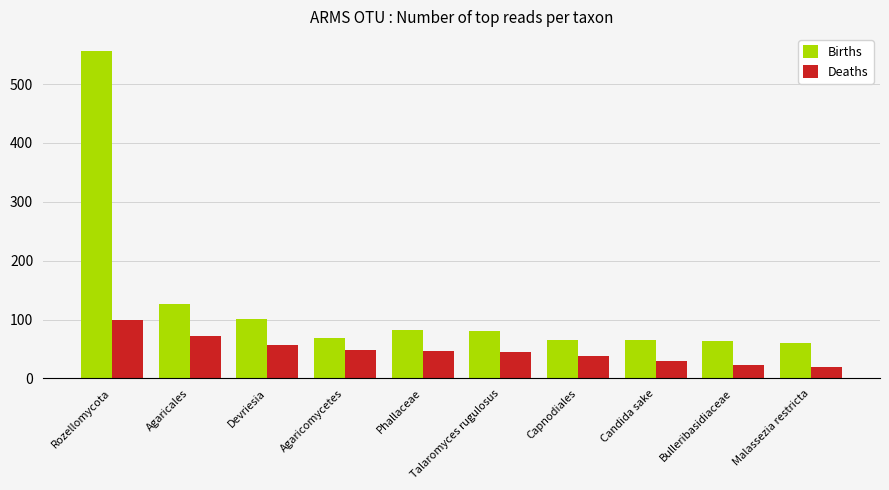

Rank the series by their maximum value, from highest to lowest.

Births, Deaths